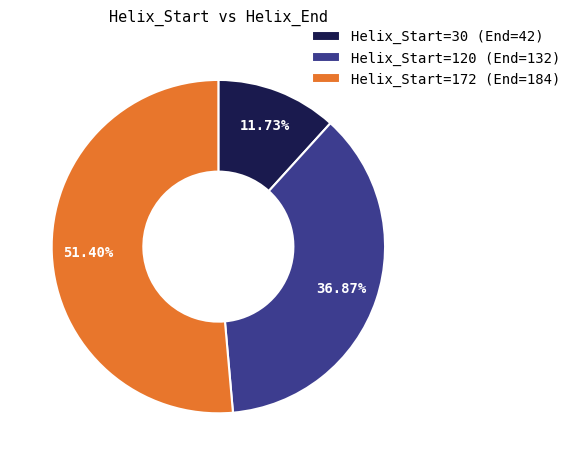

Do Helix_Start=30 (End=42) and Helix_Start=120 (End=132) together represent more than half of the pie?

No